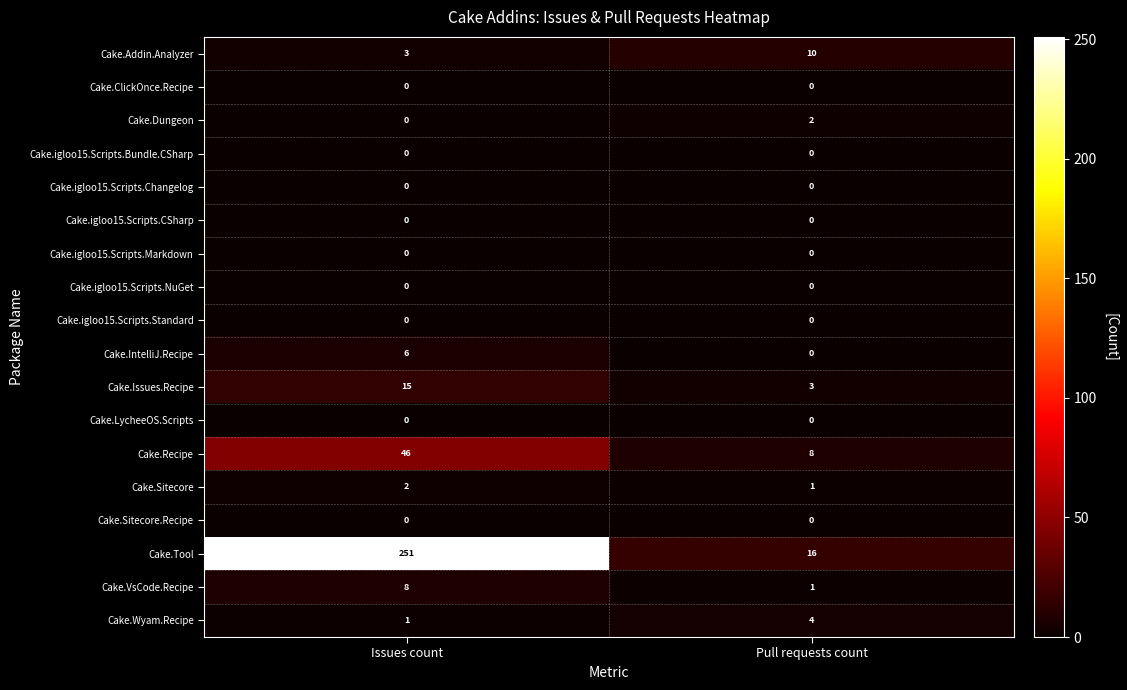

At which label does Cake.Dungeon reach its minimum?

Issues count